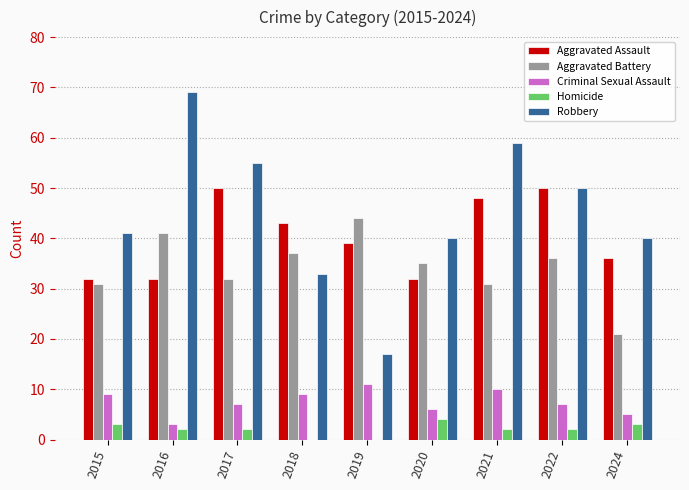

Read the Homicide value at 2022.

2